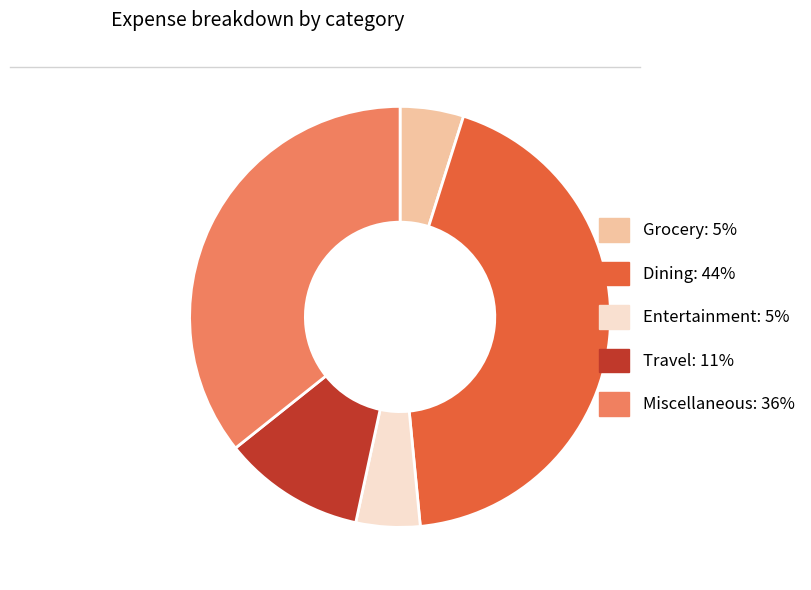

Do Travel and Grocery together represent more than half of the pie?

No